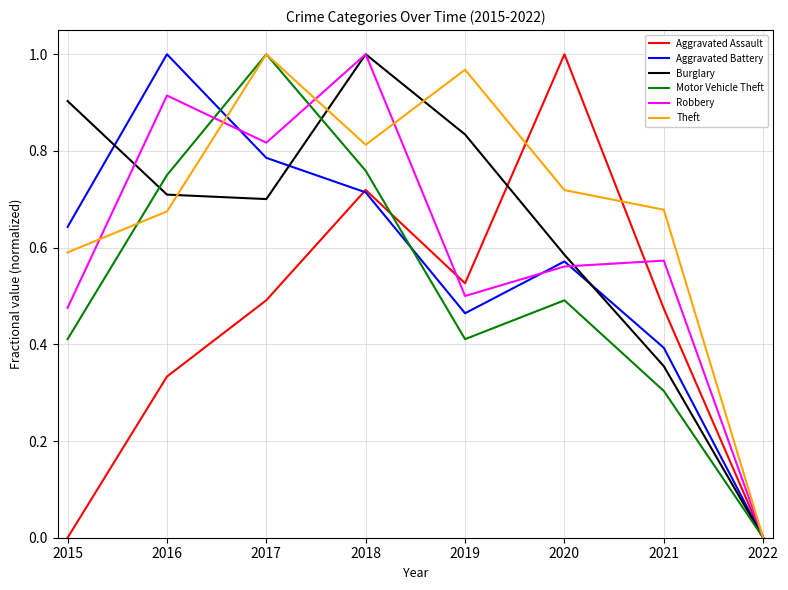

At 2019, list the series in order from largest to smallest.

Theft, Burglary, Aggravated Assault, Robbery, Aggravated Battery, Motor Vehicle Theft